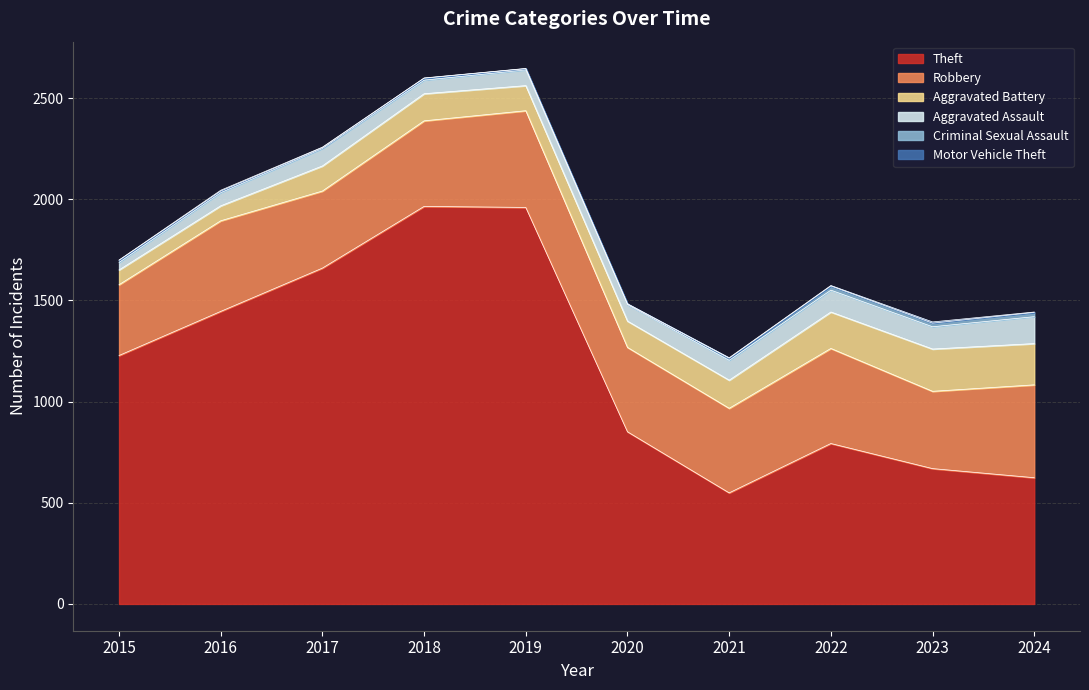

What is the average value of the Aggravated Assault series?

86